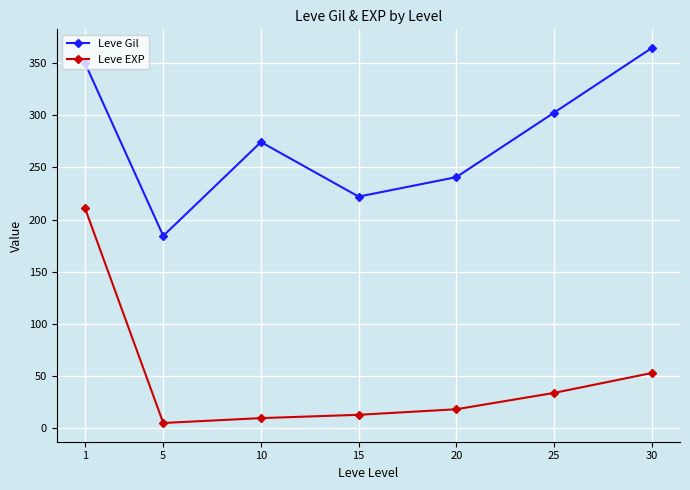

Is it true that Leve Gil equals 350.0 at 15?

False